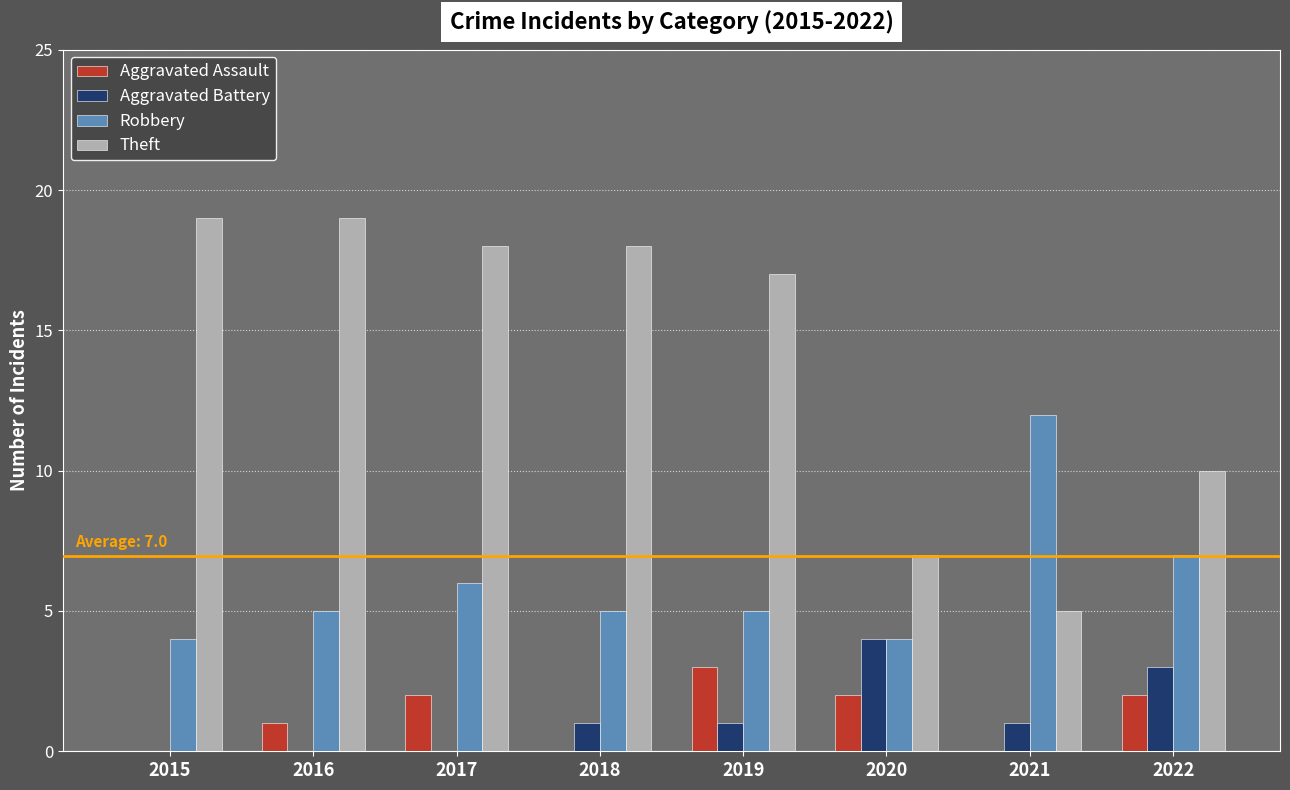

What is the total value across all series at 2016?

25